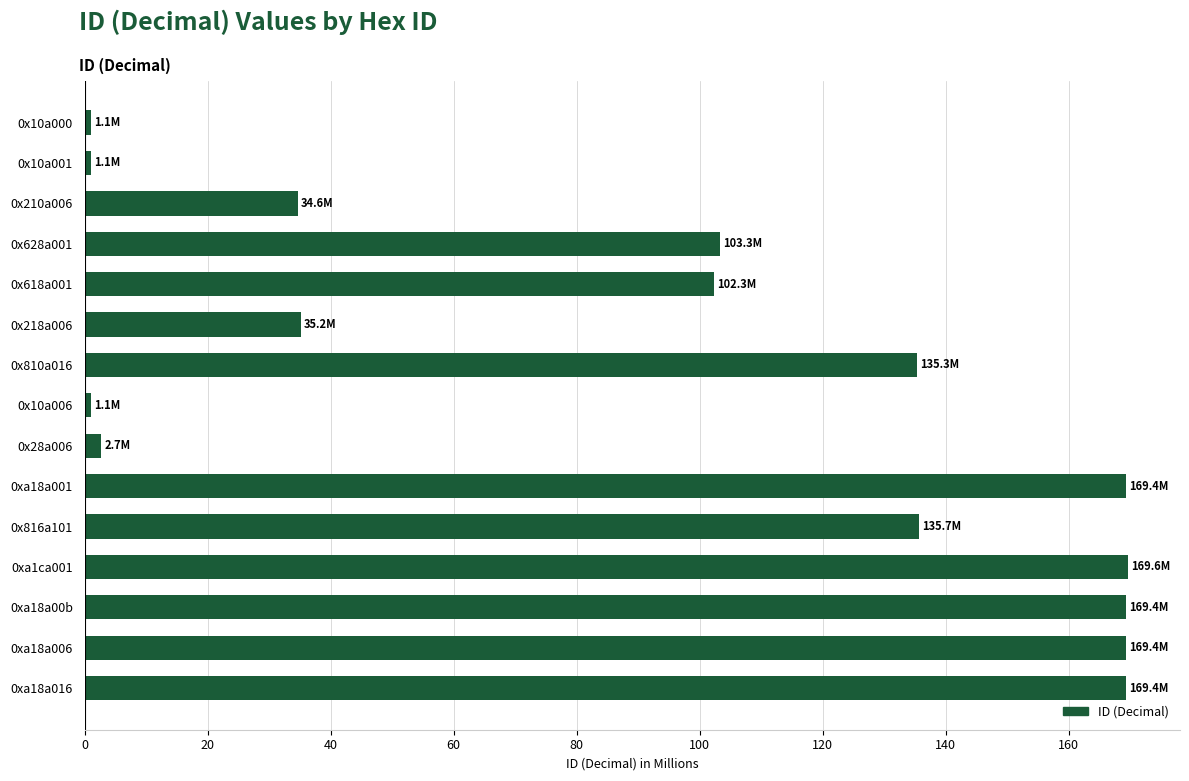

Is it true that the value at 0x810a016 is 224.5?

False